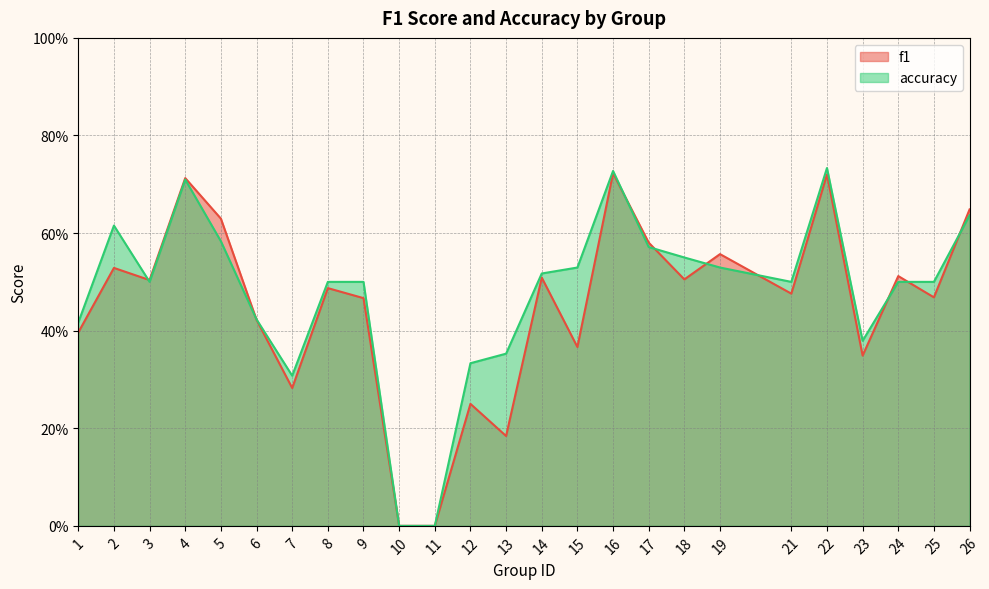

The value of f1 at 11 is 0.0. True or false?

True